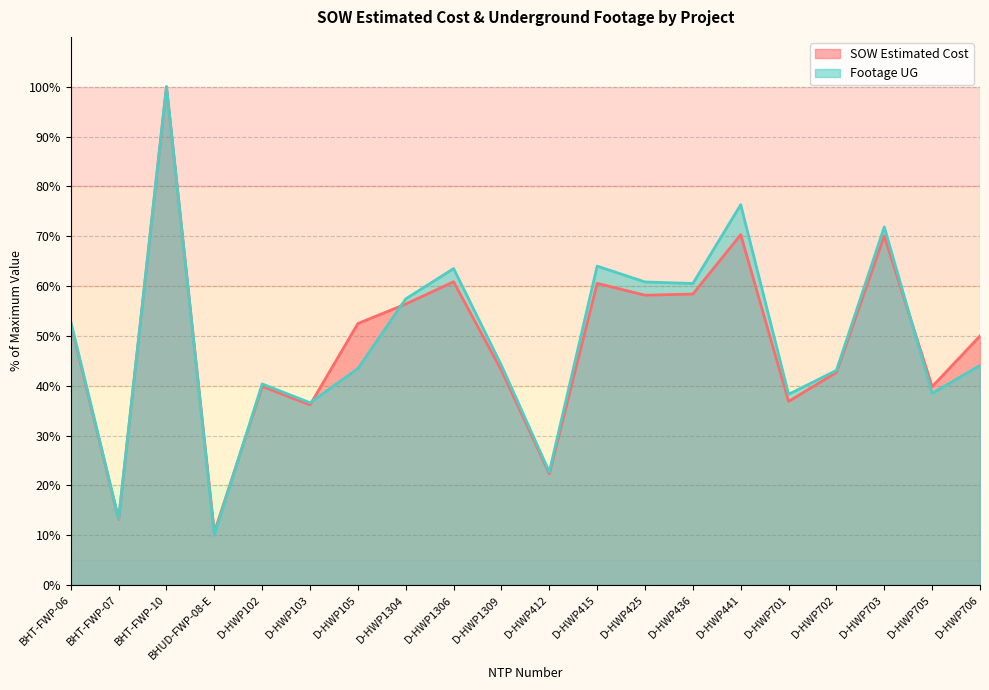

What value does the SOW Estimated Cost series have at D-HWP415?

60.5